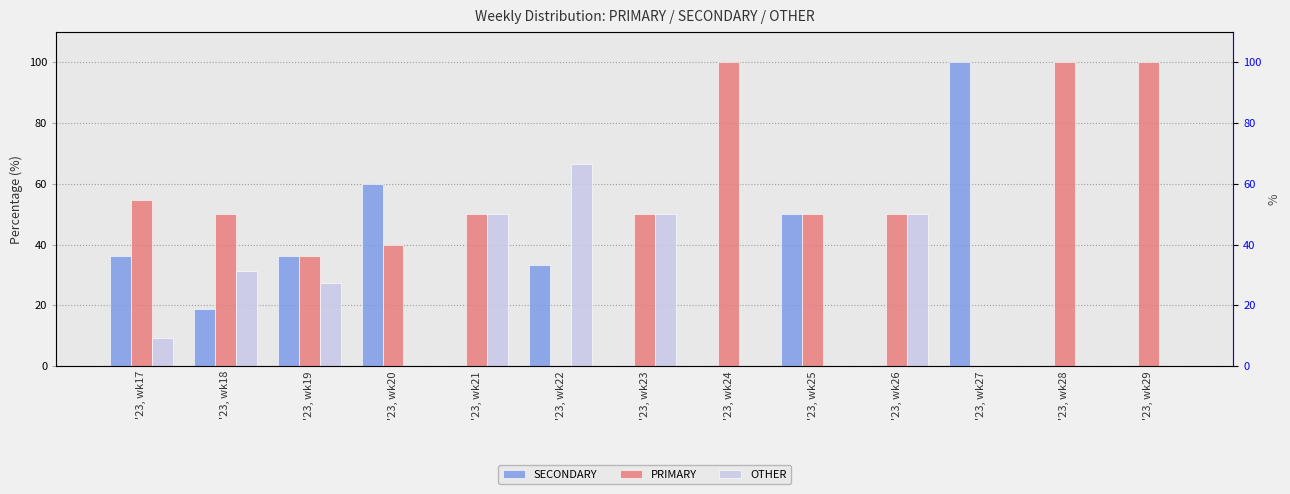

List the labels in order of SECONDARY value, largest first.

'23, wk27, '23, wk20, '23, wk25, '23, wk17, '23, wk19, '23, wk22, '23, wk18, '23, wk21, '23, wk23, '23, wk24, '23, wk26, '23, wk28, '23, wk29